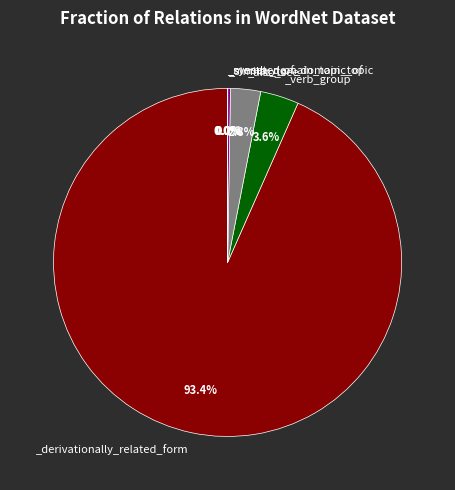

Is there any slice that represents more than half of the pie?

Yes